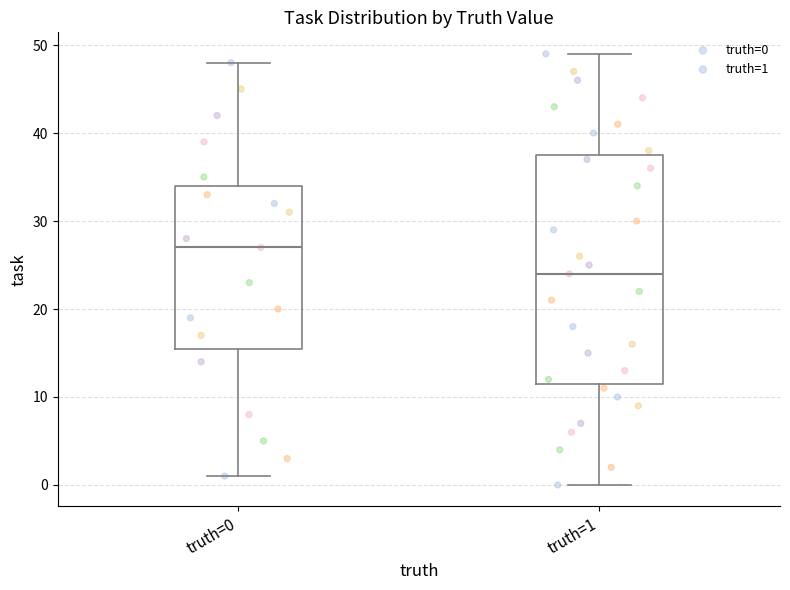

Reading left to right, transcribe this box plot: for each box, give where its median line is, the range the box spans, and where its two whiskers end, as read against the y-axis. The values are not printed on the chart, so give them approximately, as read against the axis.

truth=0: median 27, box 16 to 34, whiskers 1 to 48
truth=1: median 24, box 12 to 38, whiskers 0 to 49